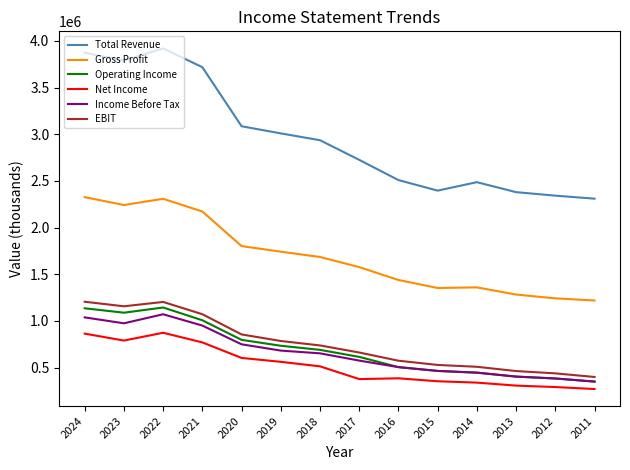

How many categories are shown in the chart?

14